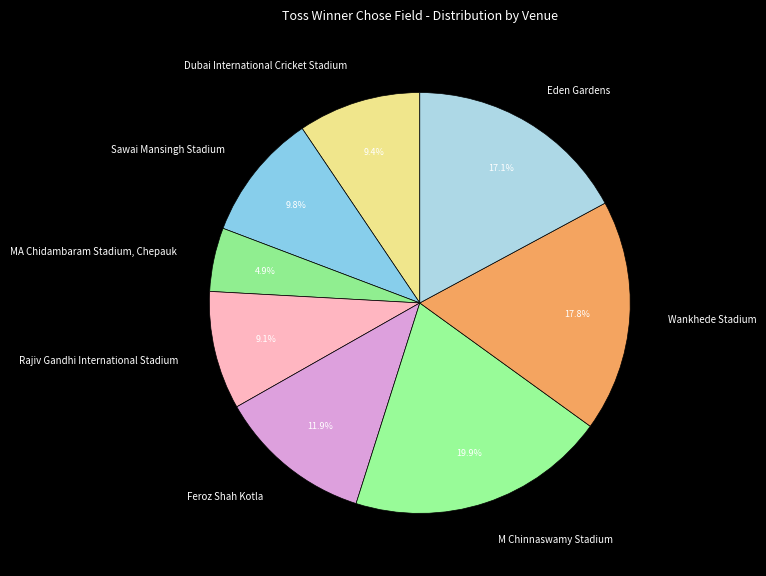

What percentage is NOT represented by Feroz Shah Kotla?

88.1%